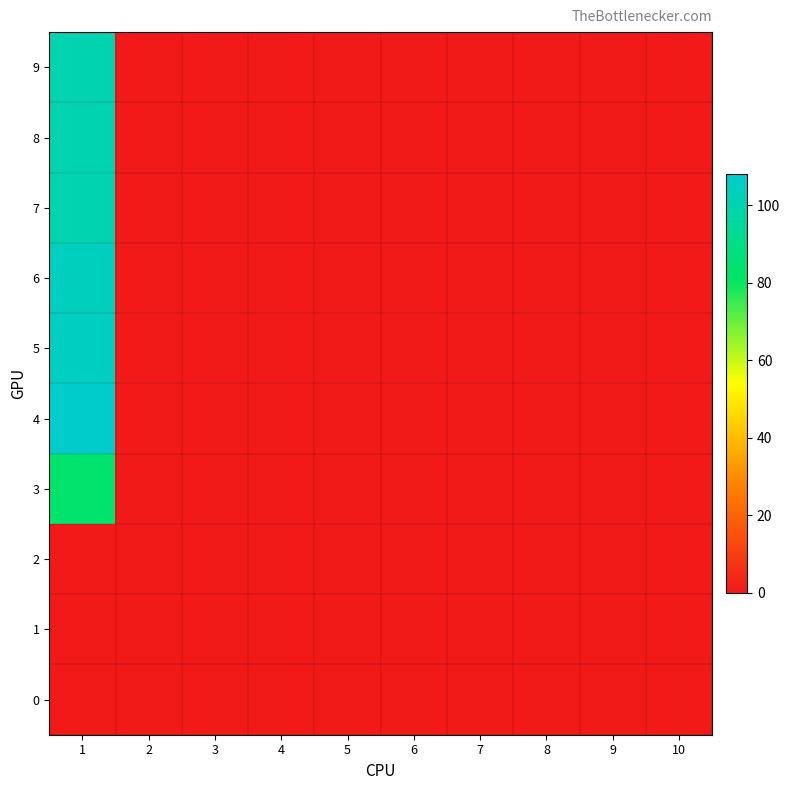

What is the greatest value displayed?

108